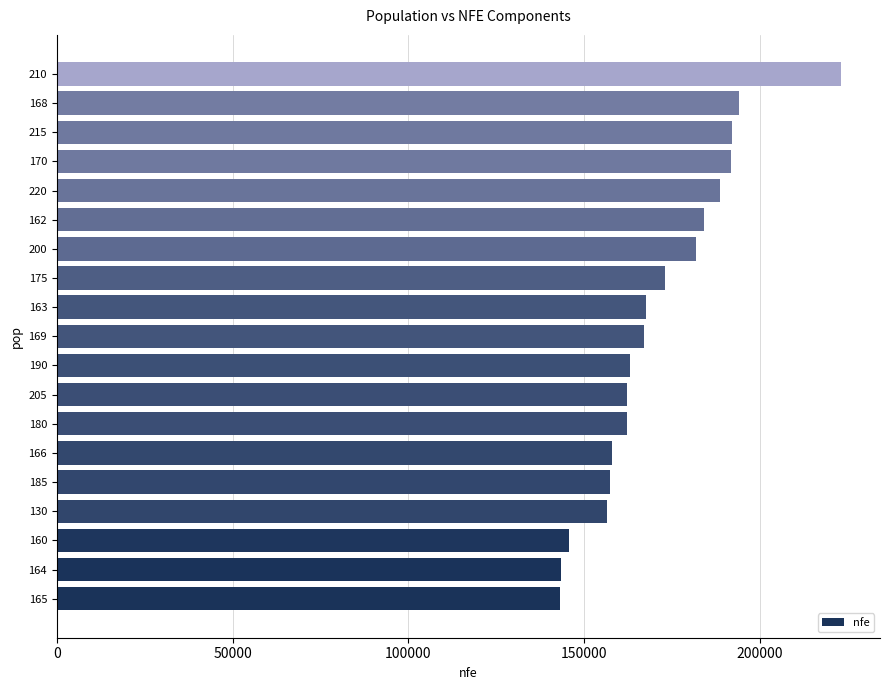

What is the difference between the values at 165 and 205?

19018.8